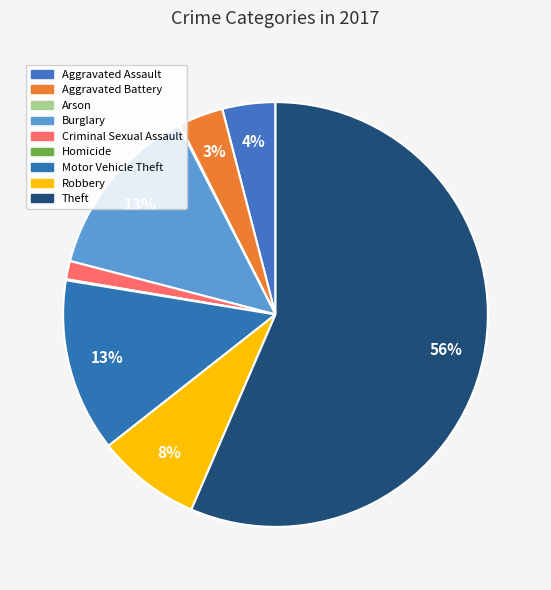

How much of the chart is everything except Homicide?

99.9%